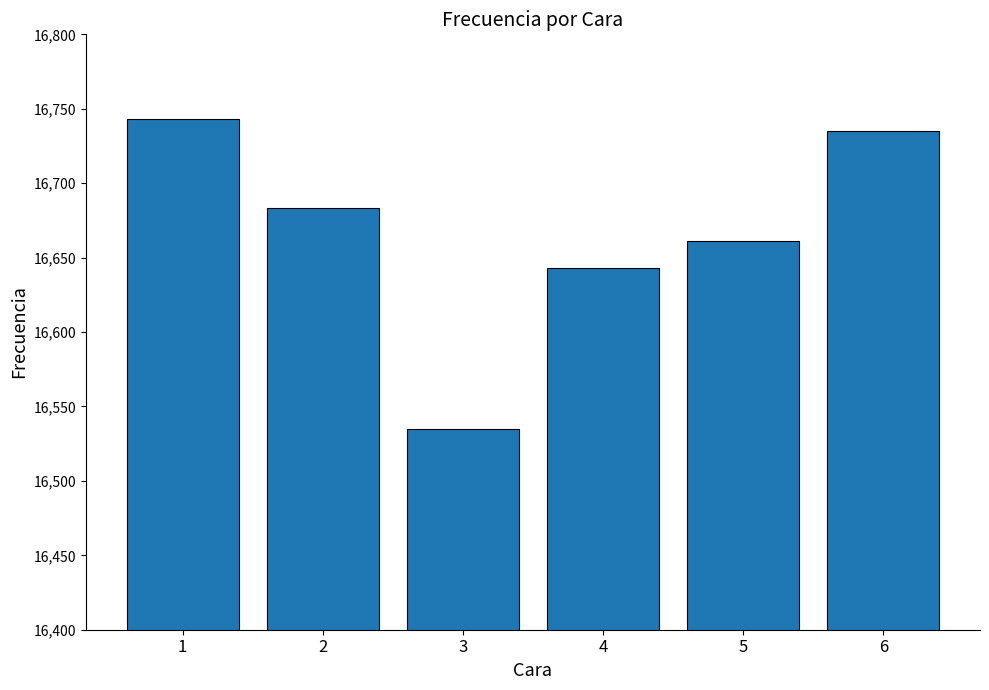

Count the number of data series in this chart.

1